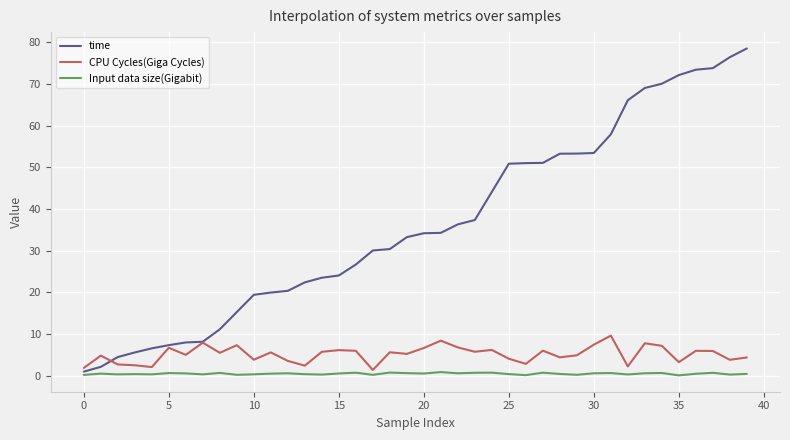

True or false: time and Input data size(Gigabit) intersect in this chart.

False